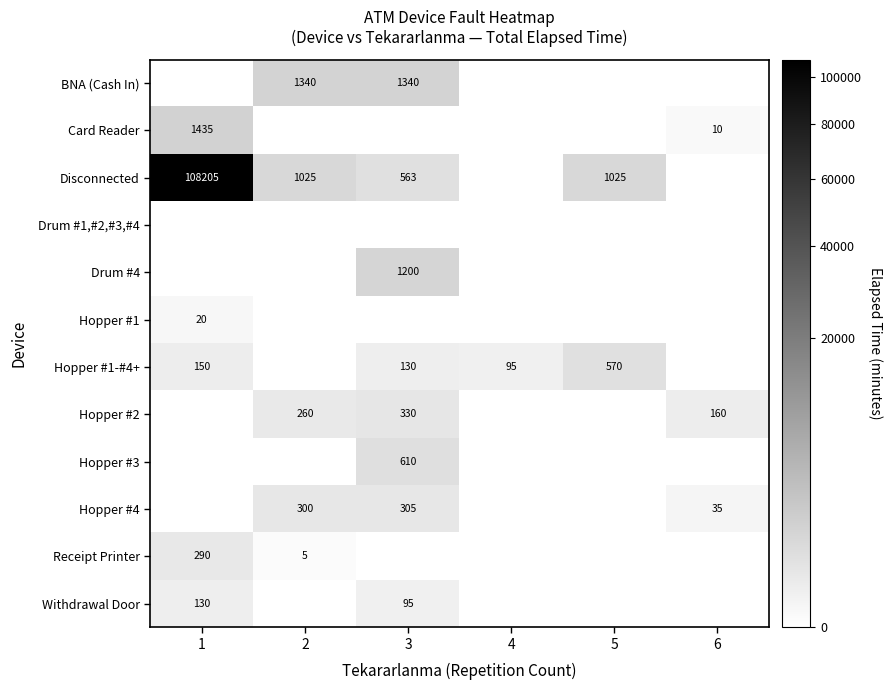

At how many categories does at least one series exceed 46009?

1